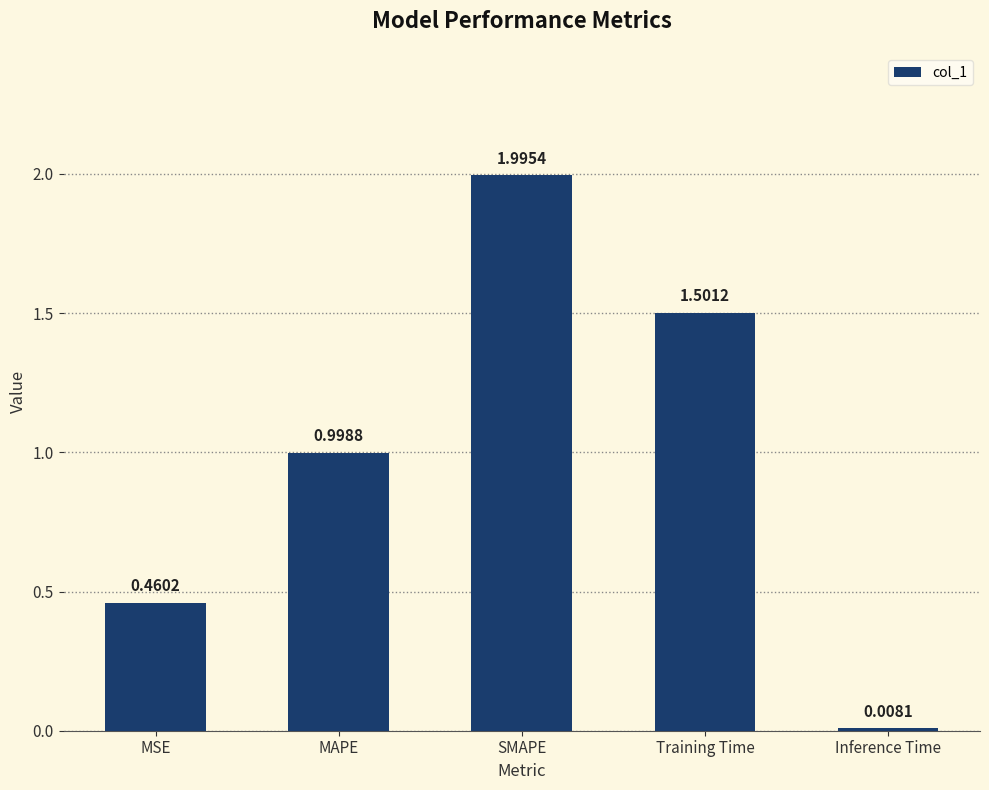

Between Inference Time and MAPE, which is larger?

MAPE